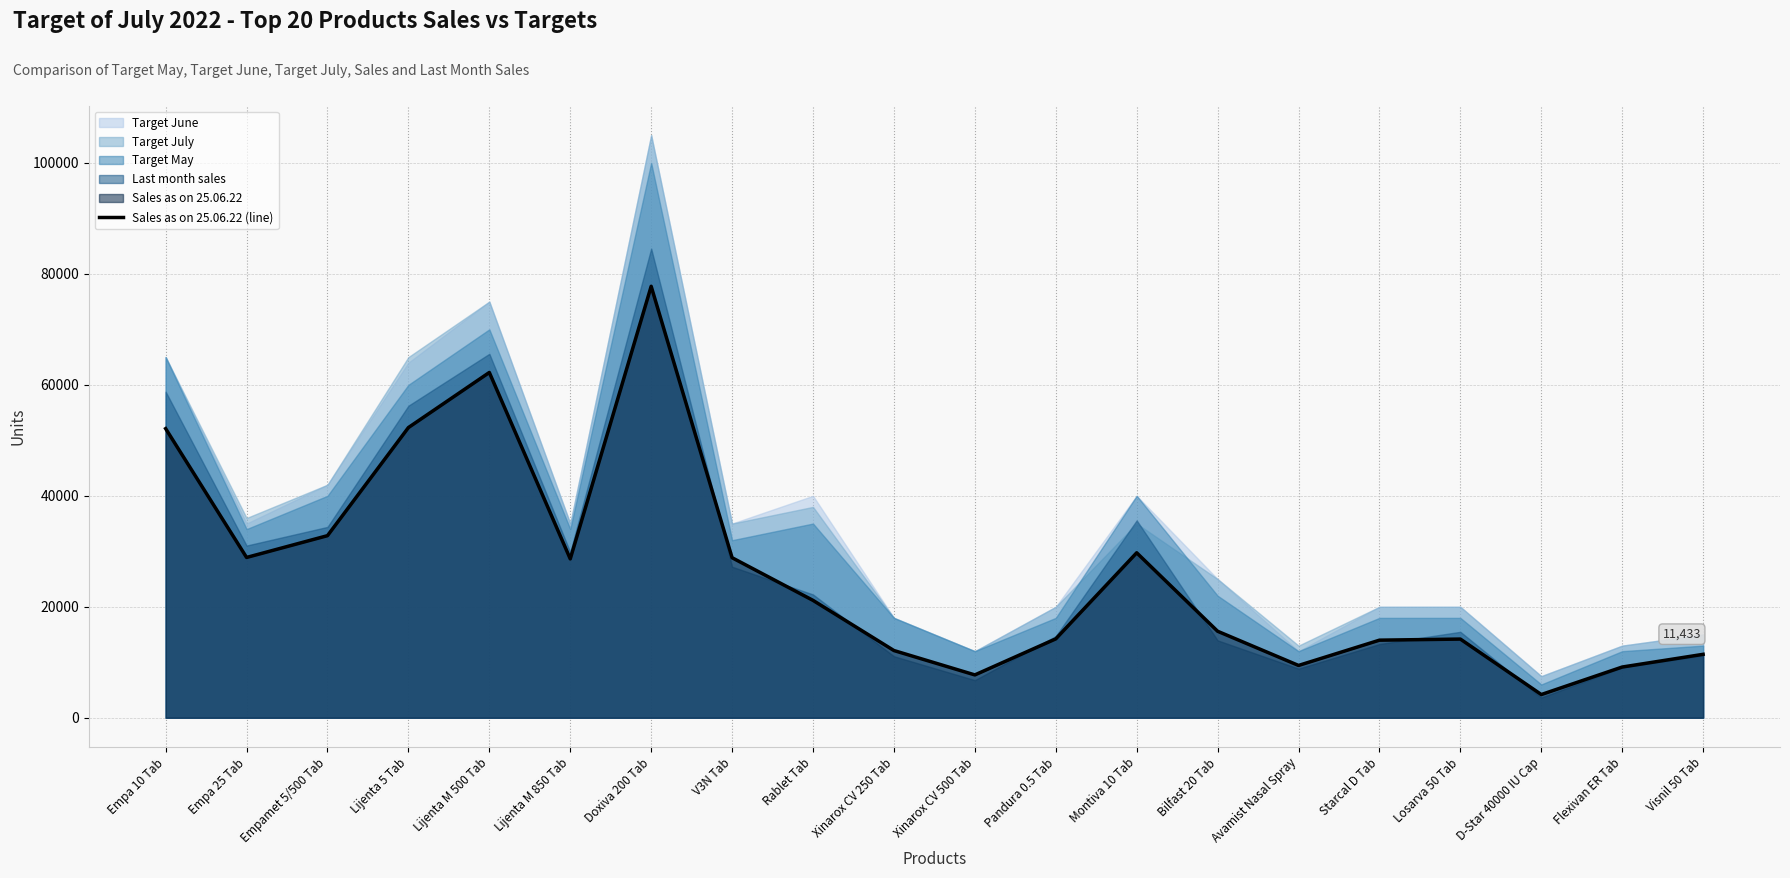

Where is the data nearest to the value 40972?

Empamet 5/500 Tab